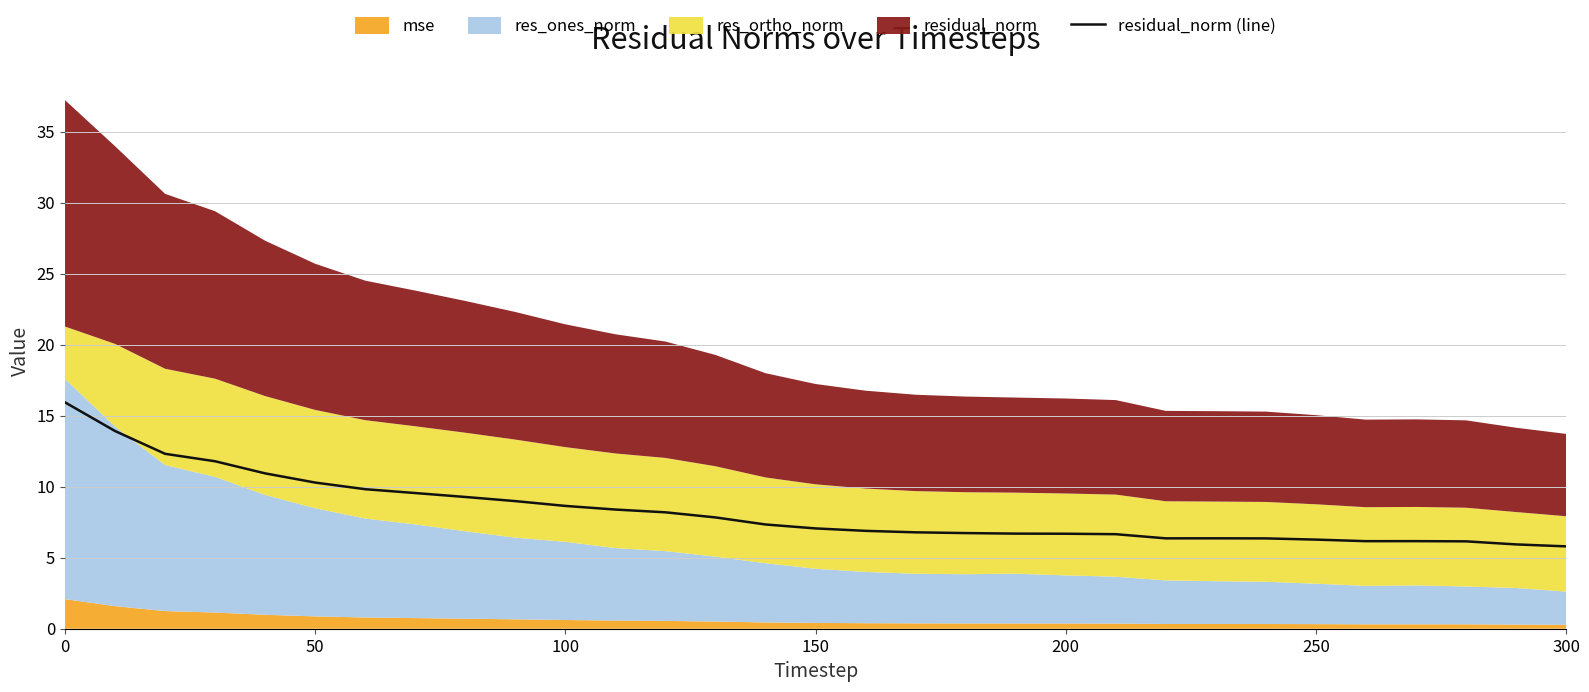

The value of residual_norm (line) at 200 is 10.4. True or false?

False